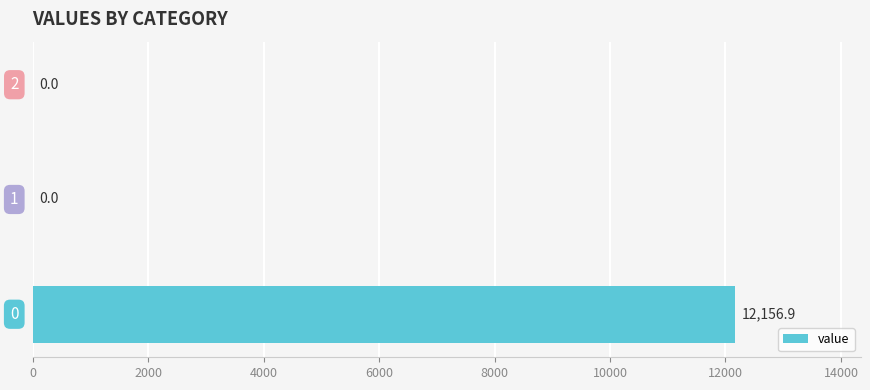

What is the maximum value shown in the chart?

12156.9